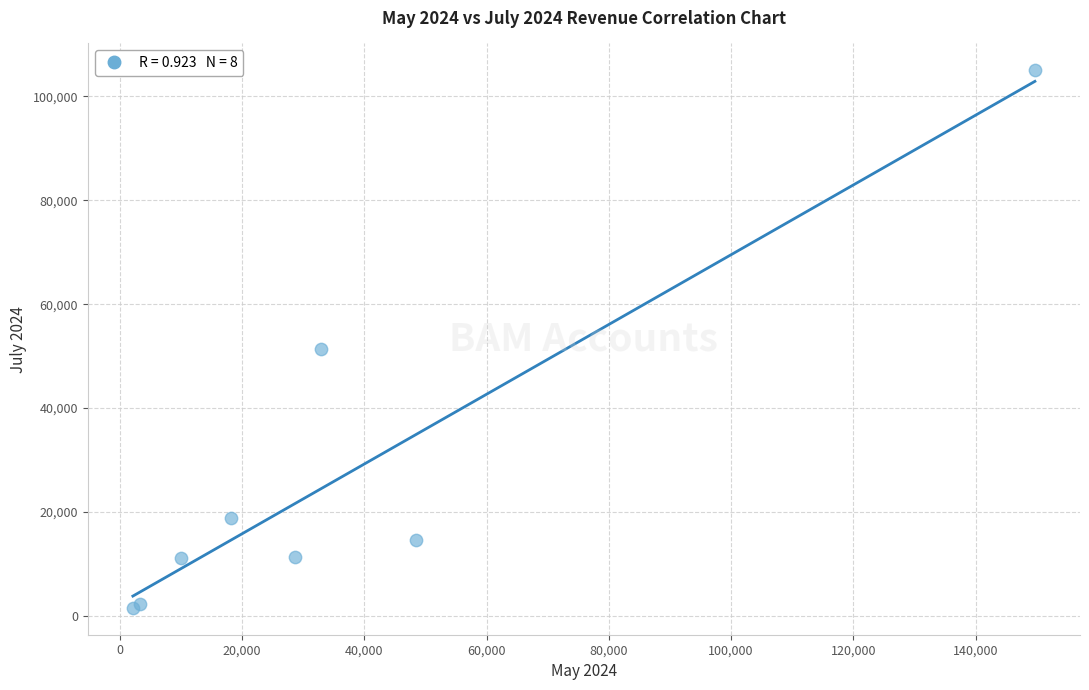

What Y value in the scatter plot is closest to 53276?

51276.8